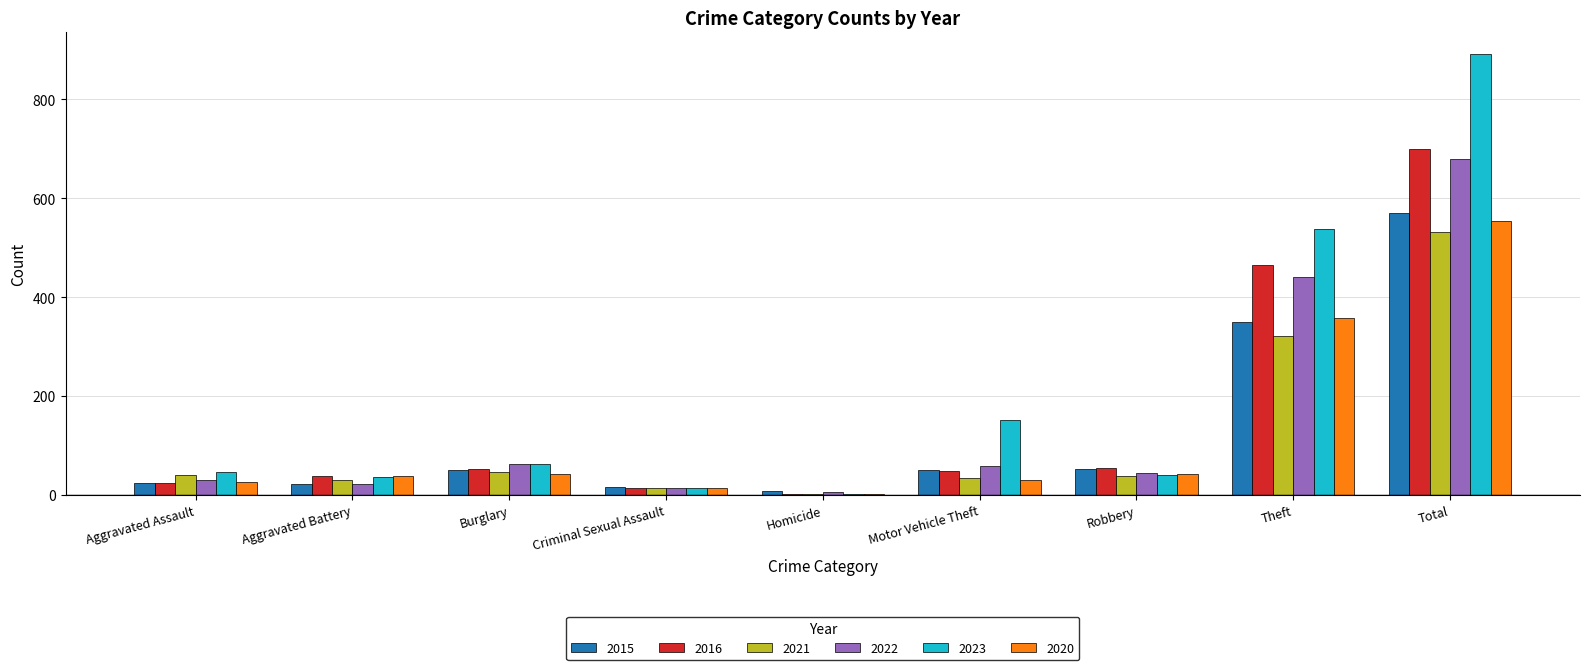

Which series changed the most between Aggravated Battery and Motor Vehicle Theft?

2023